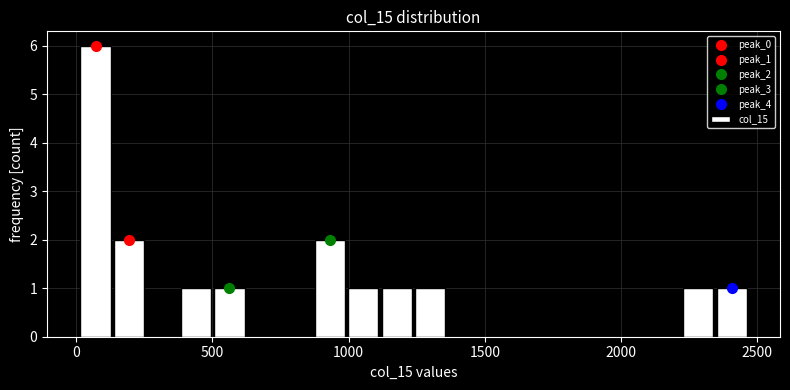

Read against the x-axis, roughly where is the centre of the tallest bar?

50